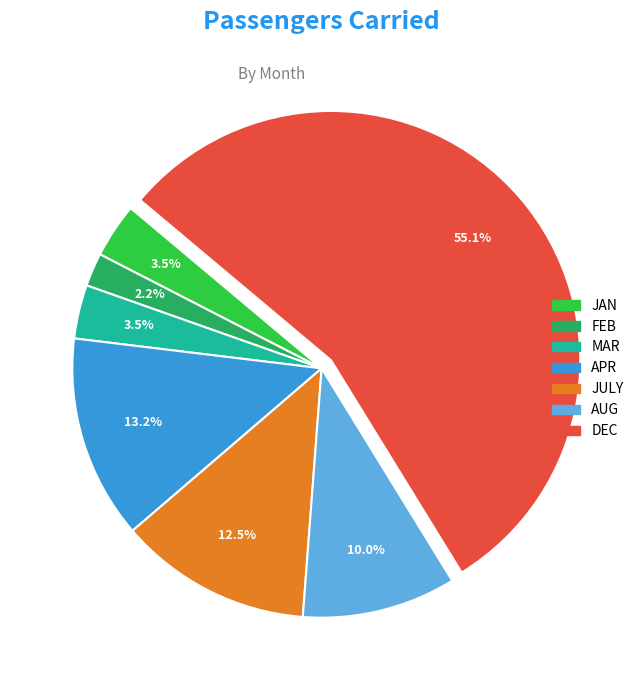

To the nearest percent, what is the average slice percentage?

14%